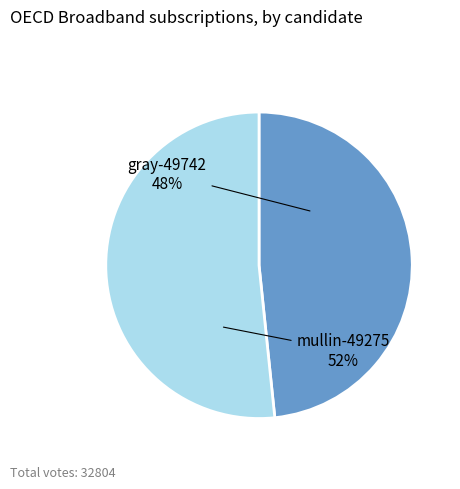

Which has a higher value, gray-49742 or mullin-49275?

mullin-49275